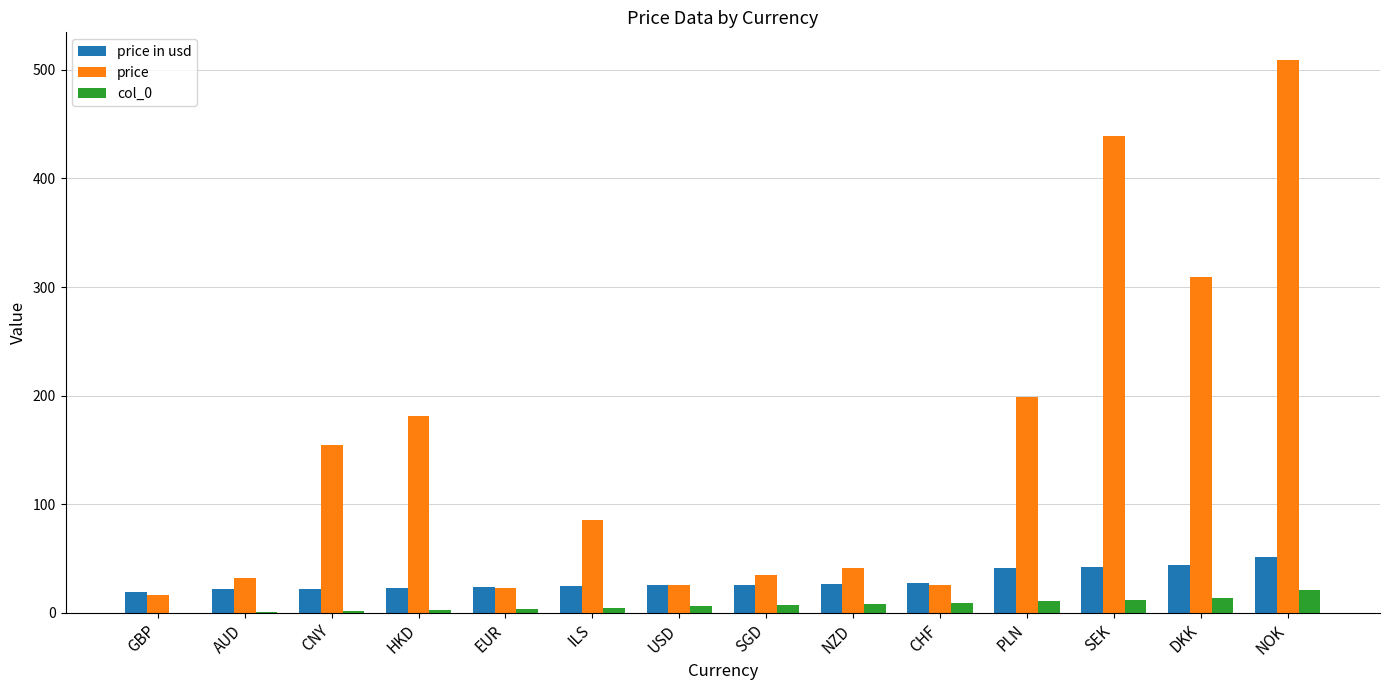

What is the highest value of the price series?

509.0